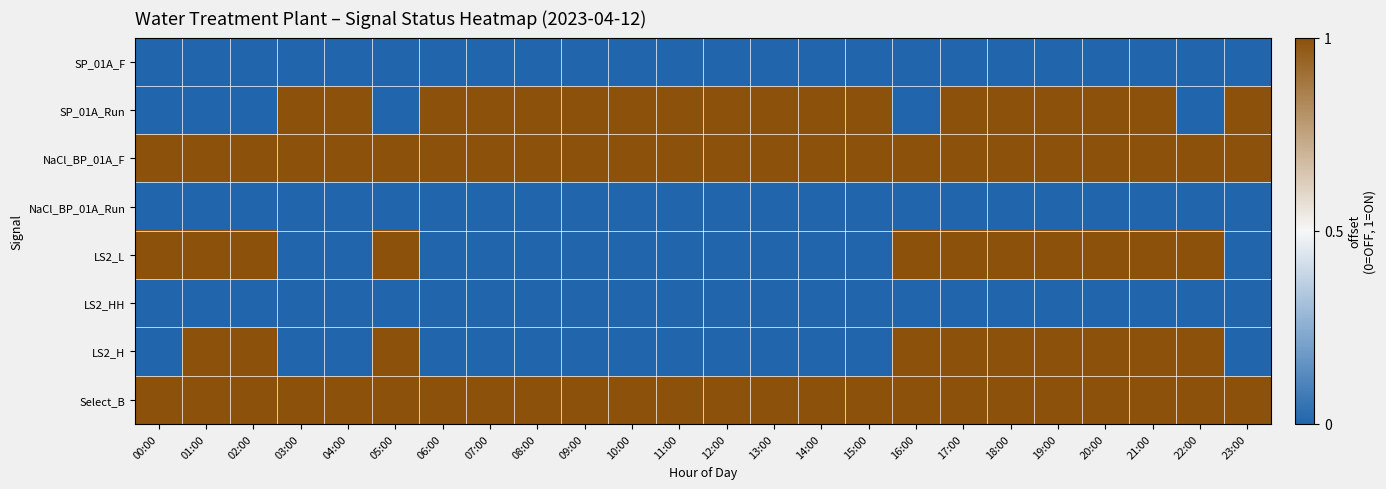

Reading left to right, transcribe all the data shown in this chart.

SP_01A_F: 00:00=0	01:00=0	02:00=0	03:00=0	04:00=0	05:00=0	06:00=0	07:00=0	08:00=0	09:00=0	10:00=0	11:00=0	12:00=0	13:00=0	14:00=0	15:00=0	16:00=0	17:00=0	18:00=0	19:00=0	20:00=0	21:00=0	22:00=0	23:00=0
SP_01A_Run: 00:00=0	01:00=0	02:00=0	03:00=1	04:00=1	05:00=0	06:00=1	07:00=1	08:00=1	09:00=1	10:00=1	11:00=1	12:00=1	13:00=1	14:00=1	15:00=1	16:00=0	17:00=1	18:00=1	19:00=1	20:00=1	21:00=1	22:00=0	23:00=1
NaCl_BP_01A_F: 00:00=1	01:00=1	02:00=1	03:00=1	04:00=1	05:00=1	06:00=1	07:00=1	08:00=1	09:00=1	10:00=1	11:00=1	12:00=1	13:00=1	14:00=1	15:00=1	16:00=1	17:00=1	18:00=1	19:00=1	20:00=1	21:00=1	22:00=1	23:00=1
NaCl_BP_01A_Run: 00:00=0	01:00=0	02:00=0	03:00=0	04:00=0	05:00=0	06:00=0	07:00=0	08:00=0	09:00=0	10:00=0	11:00=0	12:00=0	13:00=0	14:00=0	15:00=0	16:00=0	17:00=0	18:00=0	19:00=0	20:00=0	21:00=0	22:00=0	23:00=0
LS2_L: 00:00=1	01:00=1	02:00=1	03:00=0	04:00=0	05:00=1	06:00=0	07:00=0	08:00=0	09:00=0	10:00=0	11:00=0	12:00=0	13:00=0	14:00=0	15:00=0	16:00=1	17:00=1	18:00=1	19:00=1	20:00=1	21:00=1	22:00=1	23:00=0
LS2_HH: 00:00=0	01:00=0	02:00=0	03:00=0	04:00=0	05:00=0	06:00=0	07:00=0	08:00=0	09:00=0	10:00=0	11:00=0	12:00=0	13:00=0	14:00=0	15:00=0	16:00=0	17:00=0	18:00=0	19:00=0	20:00=0	21:00=0	22:00=0	23:00=0
LS2_H: 00:00=0	01:00=1	02:00=1	03:00=0	04:00=0	05:00=1	06:00=0	07:00=0	08:00=0	09:00=0	10:00=0	11:00=0	12:00=0	13:00=0	14:00=0	15:00=0	16:00=1	17:00=1	18:00=1	19:00=1	20:00=1	21:00=1	22:00=1	23:00=0
Select_B: 00:00=1	01:00=1	02:00=1	03:00=1	04:00=1	05:00=1	06:00=1	07:00=1	08:00=1	09:00=1	10:00=1	11:00=1	12:00=1	13:00=1	14:00=1	15:00=1	16:00=1	17:00=1	18:00=1	19:00=1	20:00=1	21:00=1	22:00=1	23:00=1